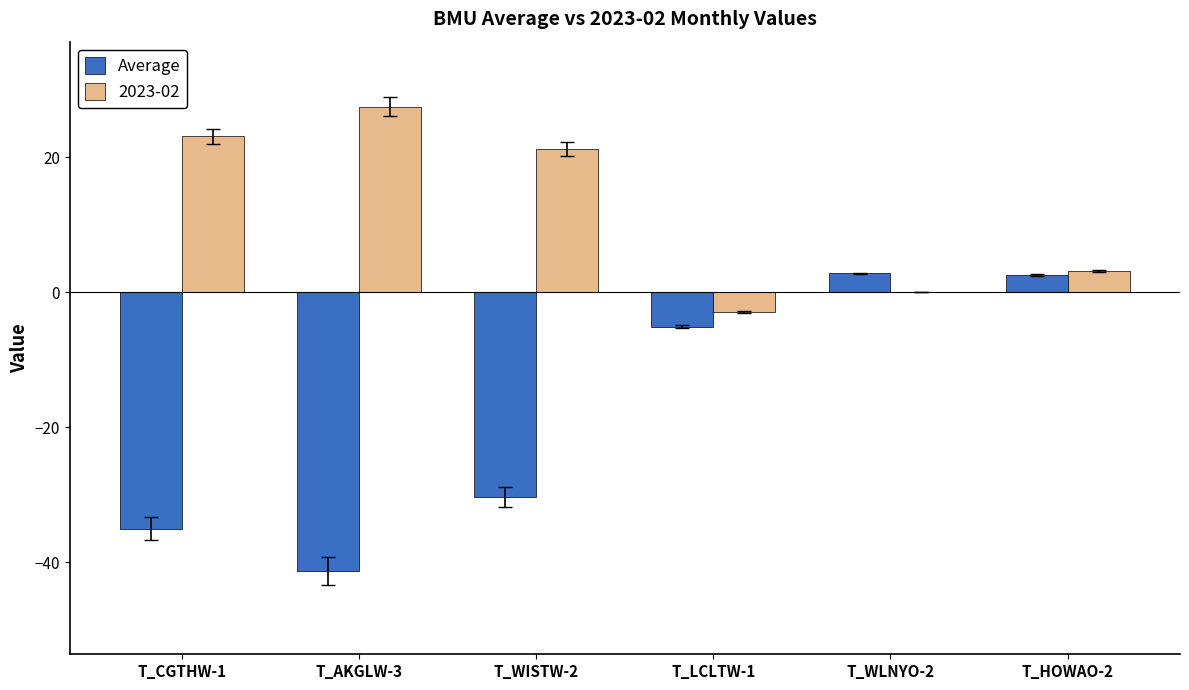

Which label corresponds to the largest value in the chart?

T_AKGLW-3